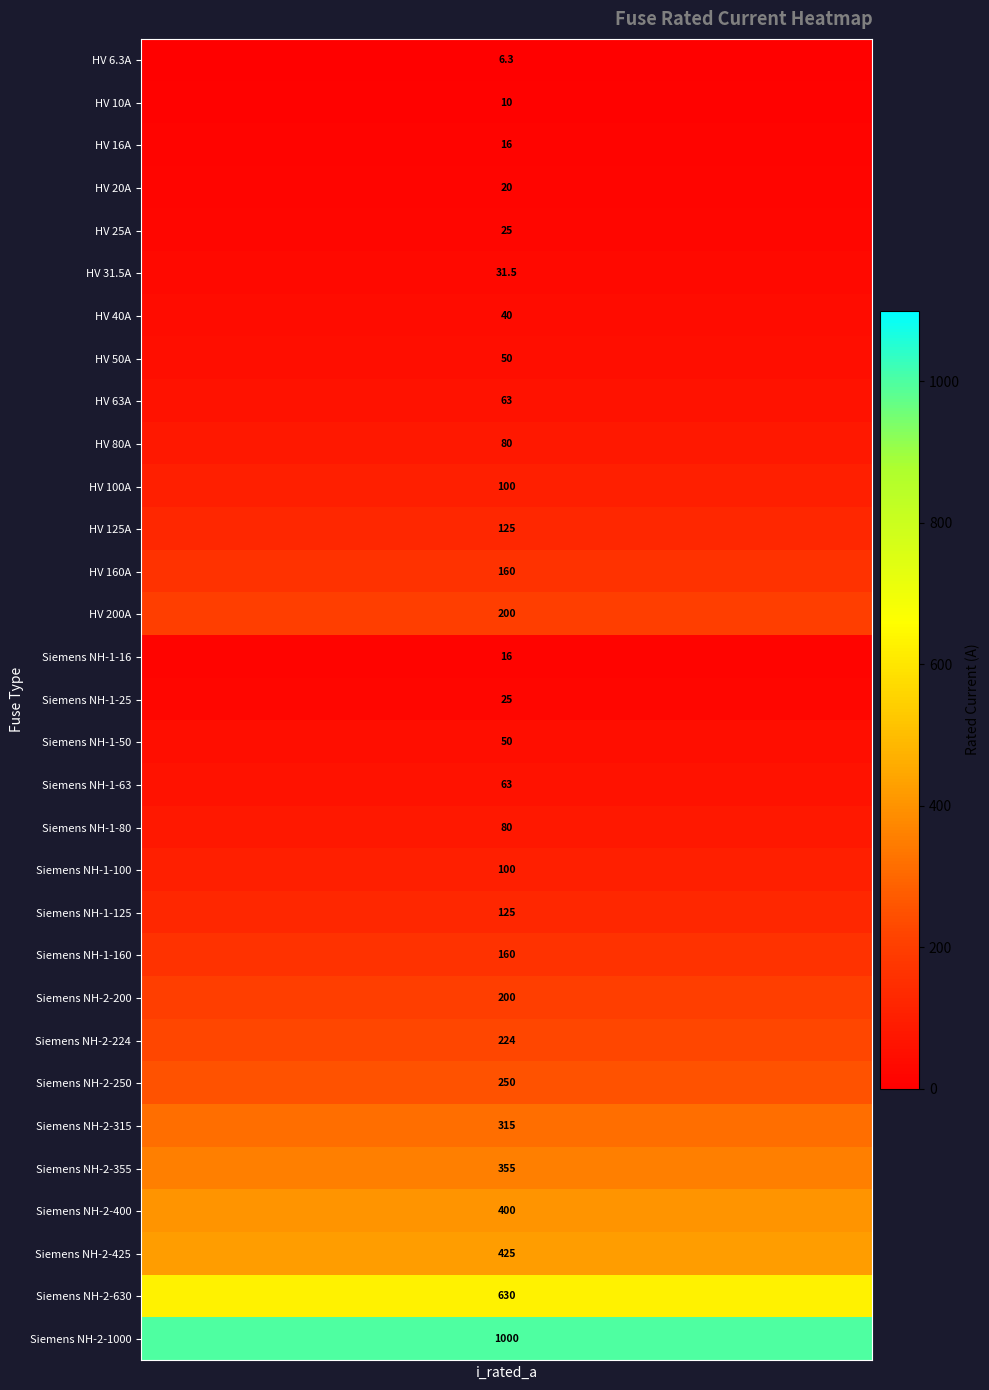

How many data points are above 100?

14